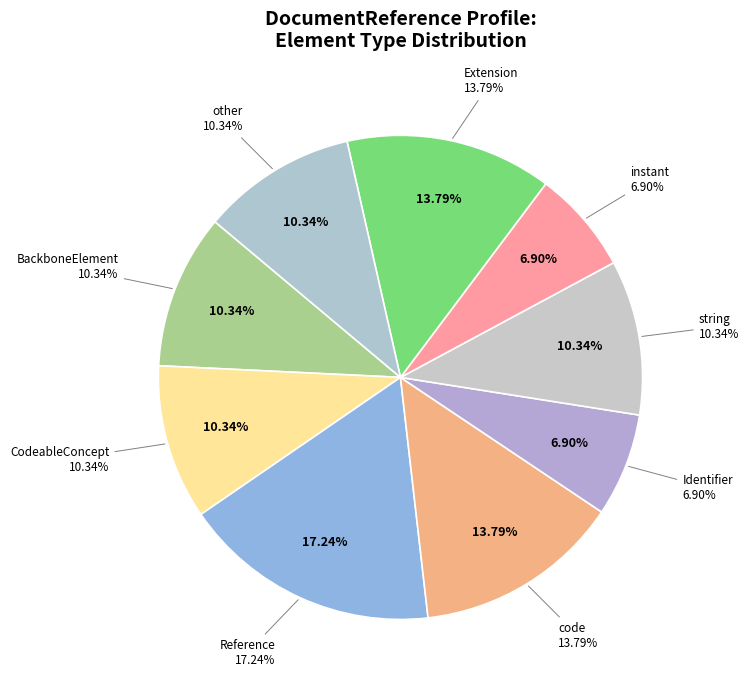

Is DocumentReference.meta.id the majority of the pie?

No